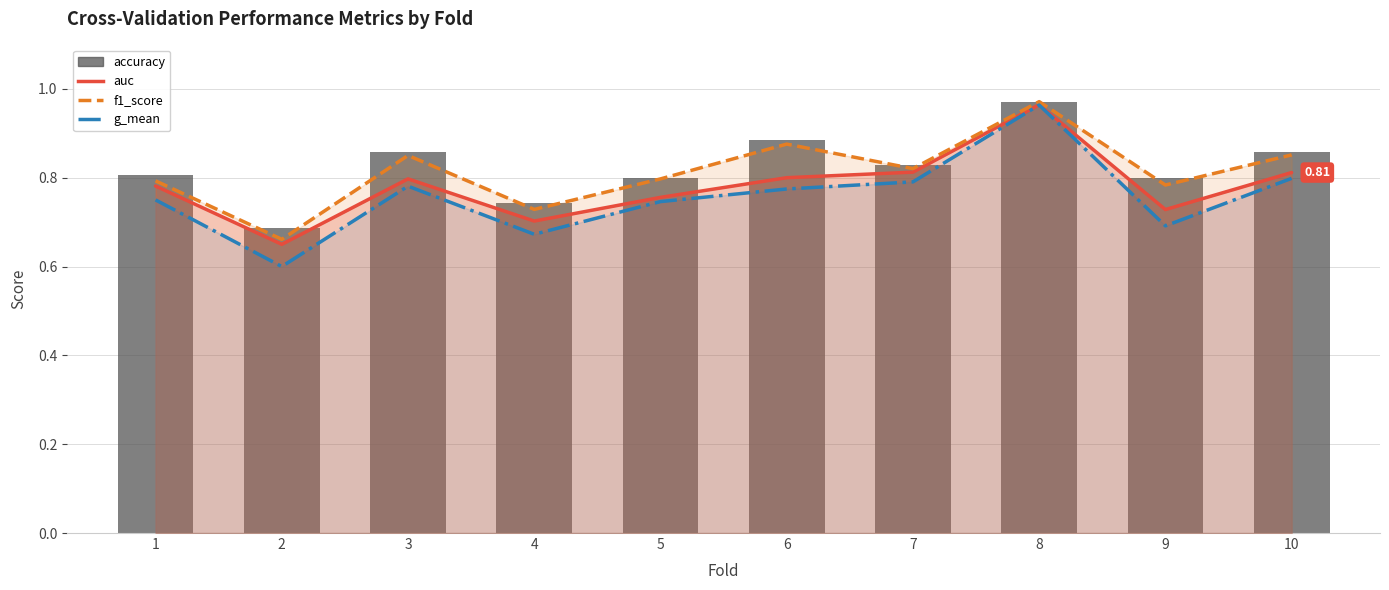

The f1_score series shows 1.2 at 3. True or false?

False